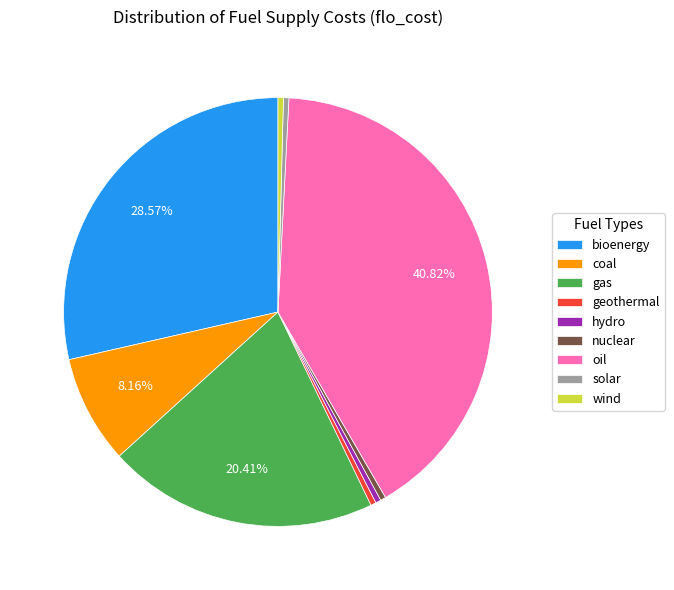

Count the number of slices in the pie.

9